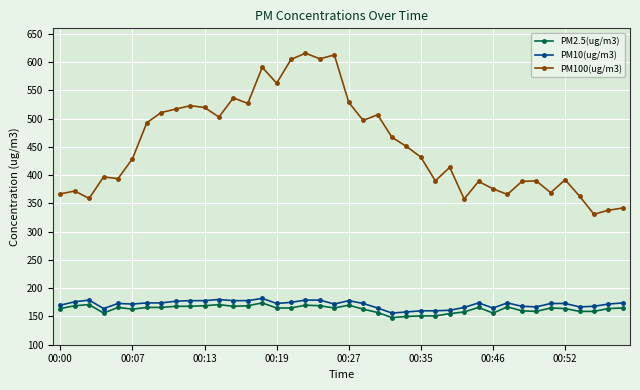

What is the difference between the maximum and minimum values in the PM10(ug/m3) series?

26